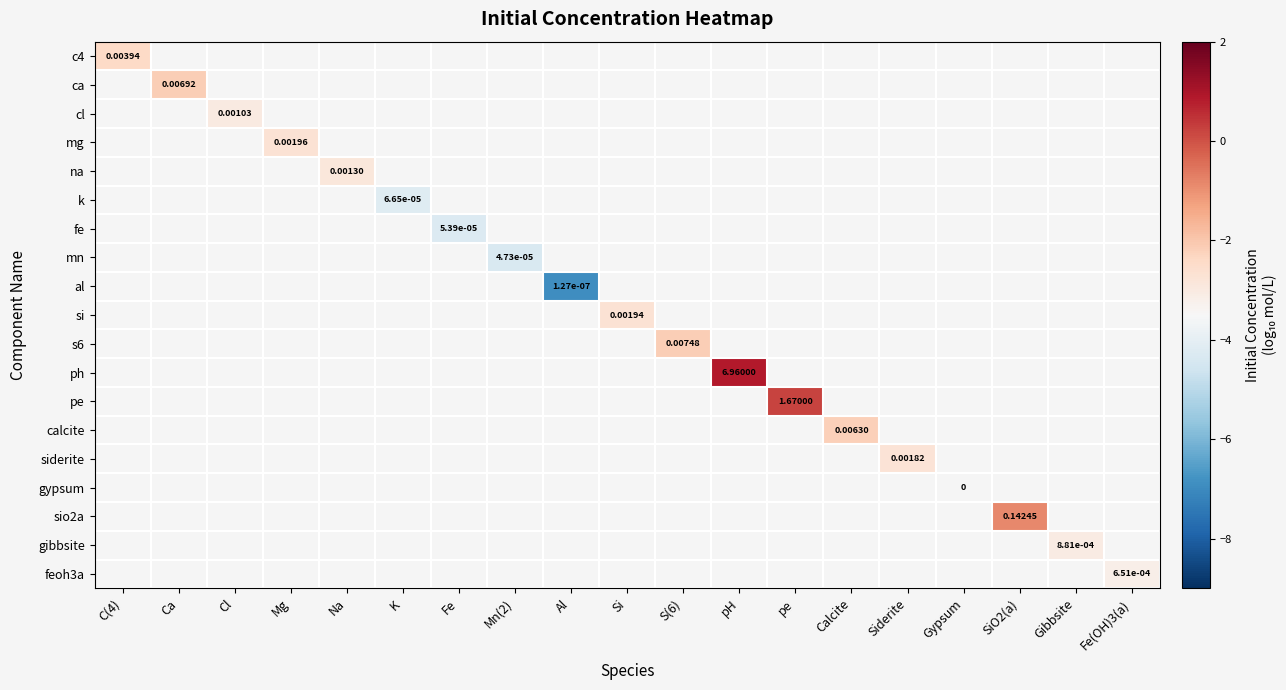

Which series has the largest range (max minus min)?

c4